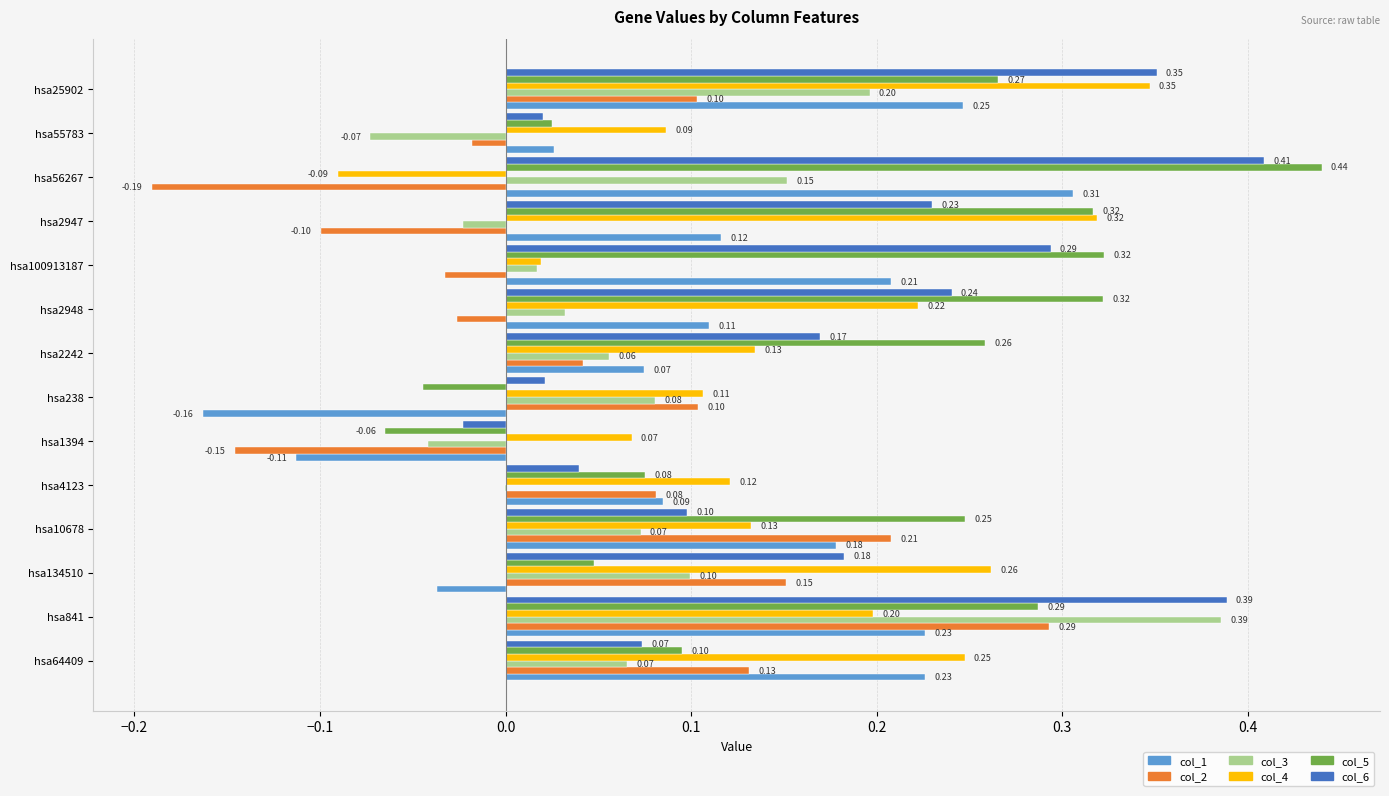

Which series has the widest spread of values?

col_5